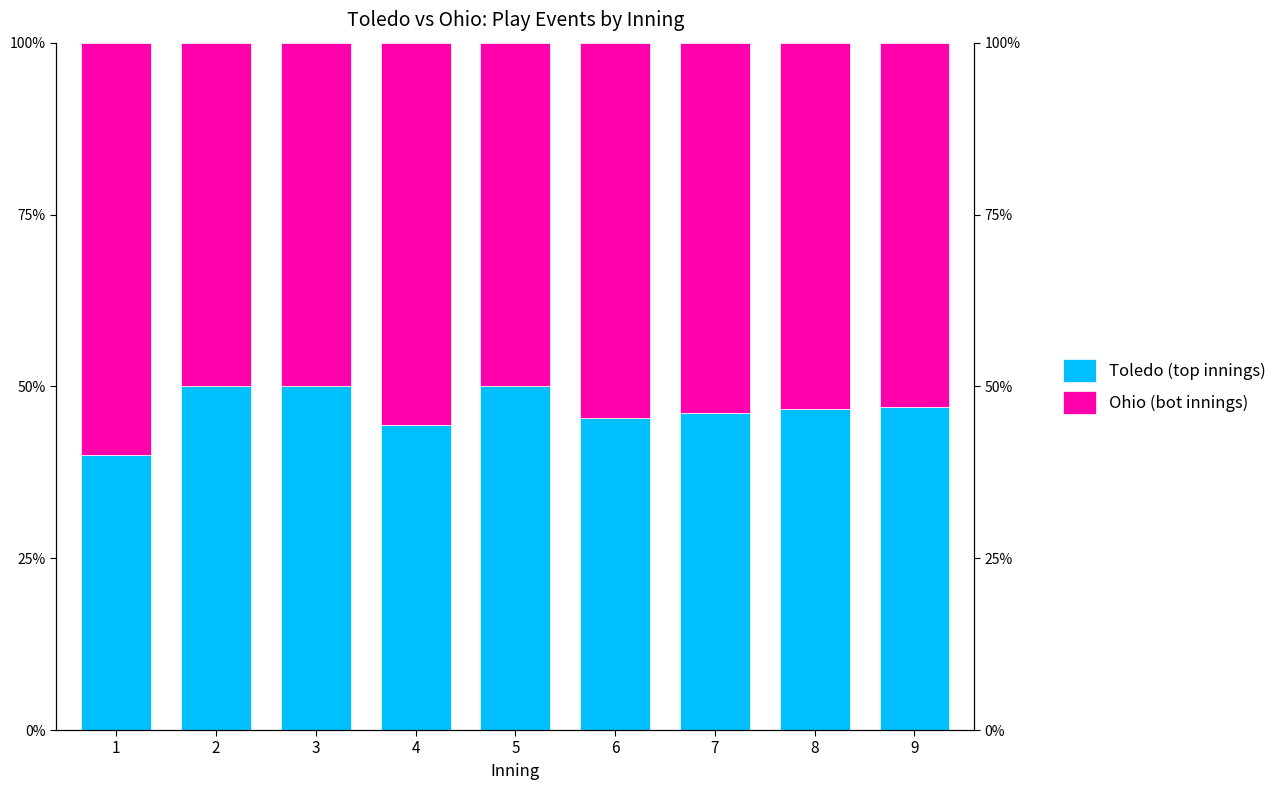

At which category does the chart reach its peak across all series?

1